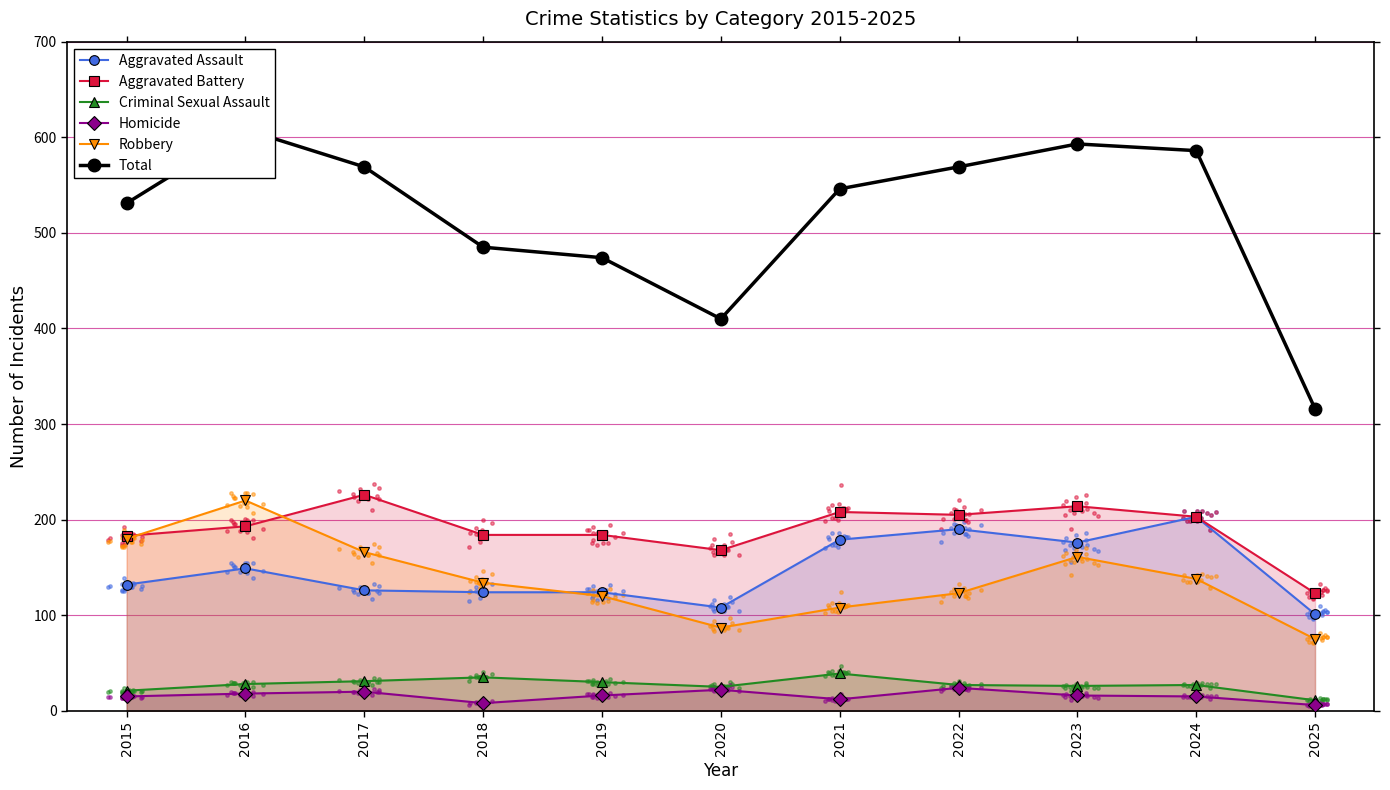

Which series has the widest spread of Y values?

Total